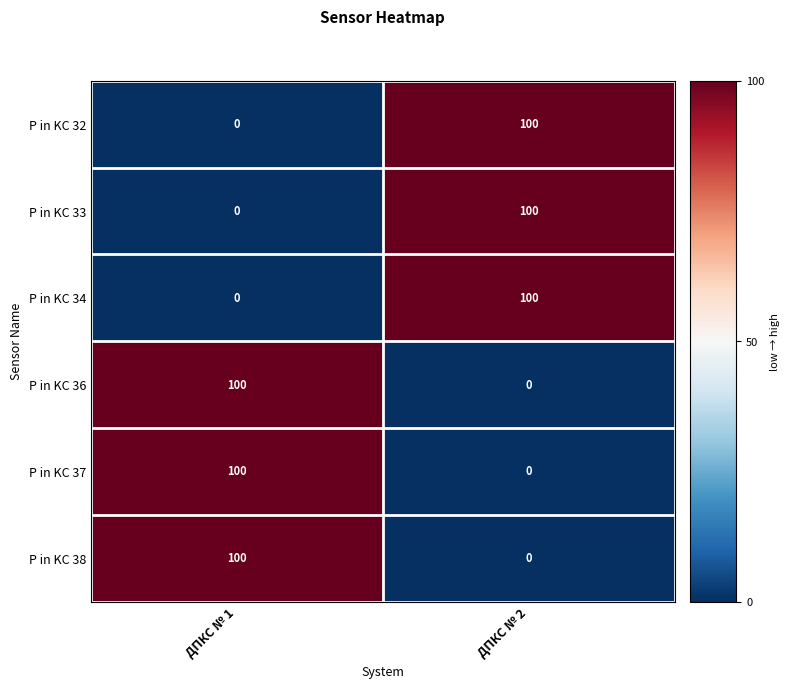

What is the difference between the maximum and minimum values in the P in KC 34 series?

100